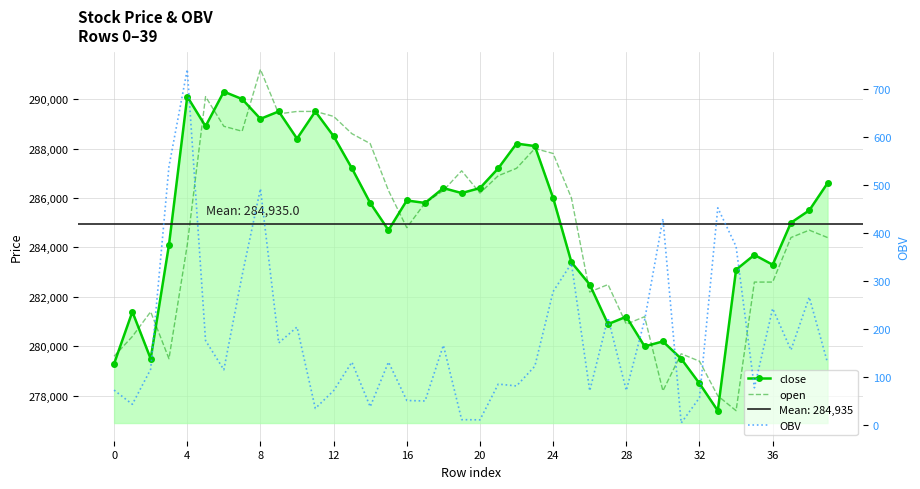

What is the value of the open point at the 8th from the left?

288700.0